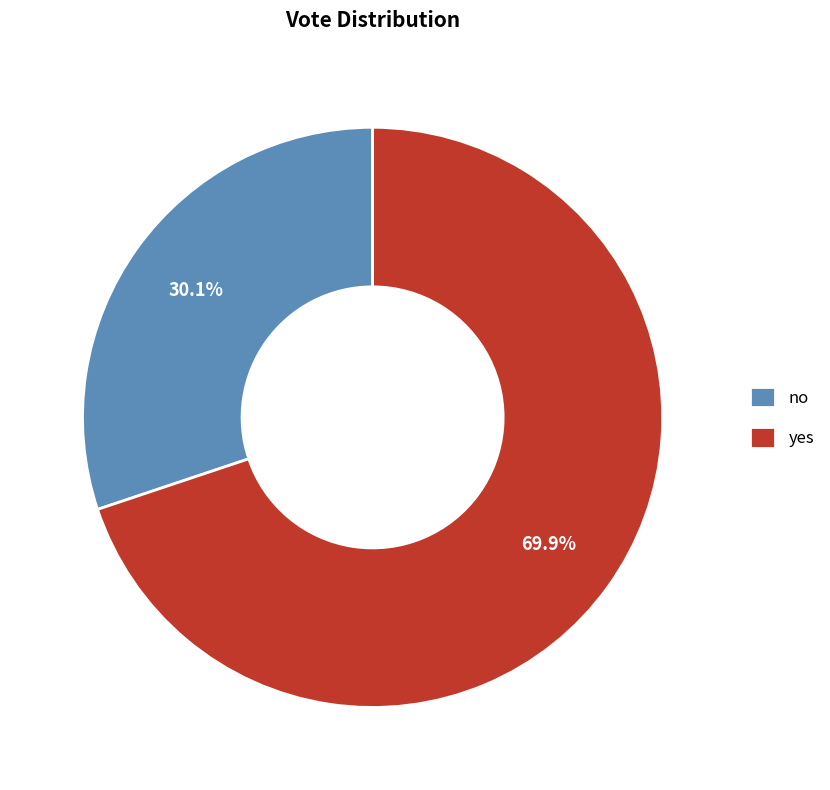

To the nearest percent, what is the average slice percentage?

50%